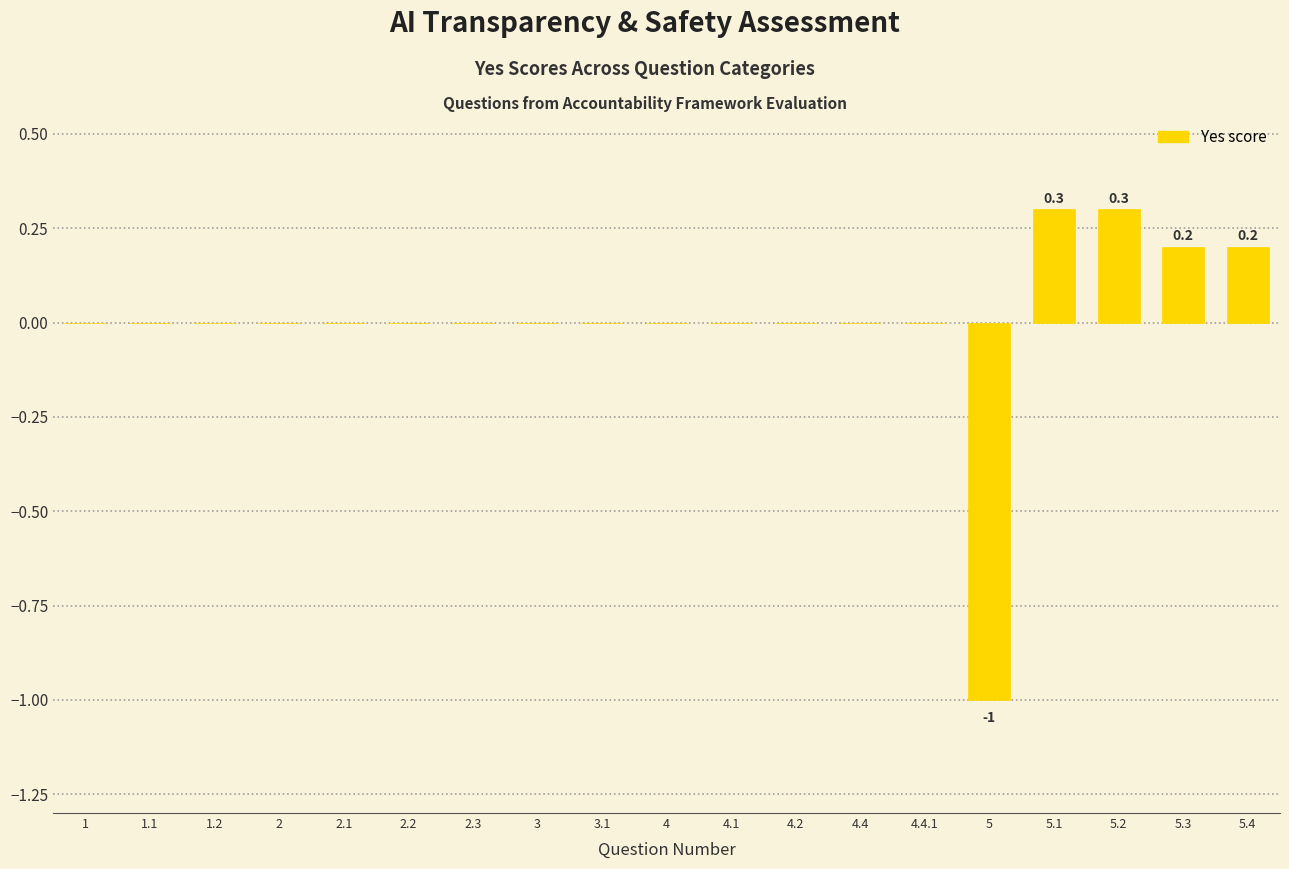

How many data points does each series have?

19